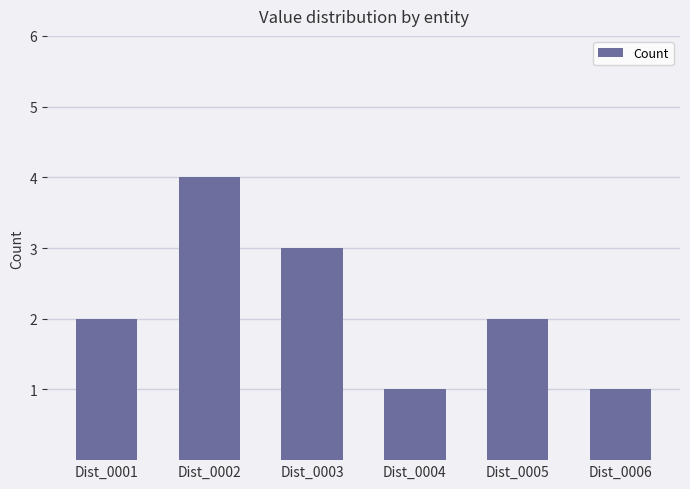

What is the difference between the second highest and second lowest values?

2